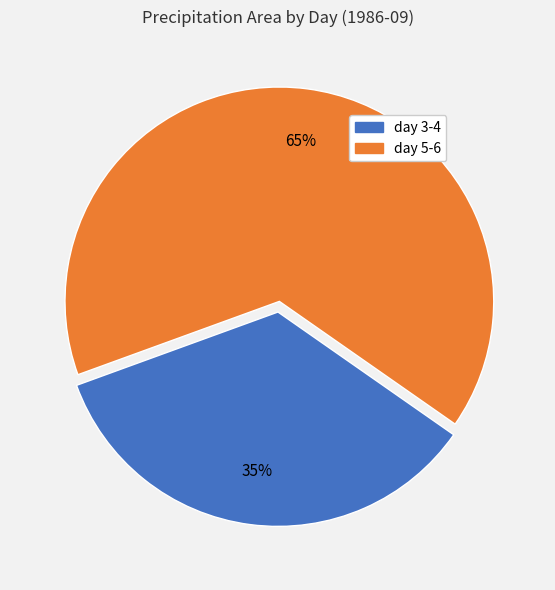

Is there any slice that represents more than half of the pie?

Yes